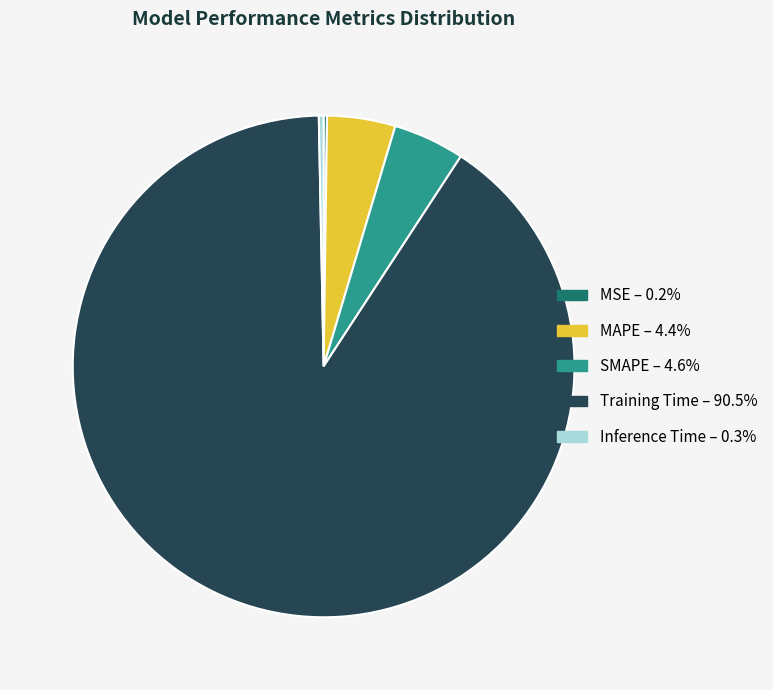

Does any single category account for the majority?

Yes